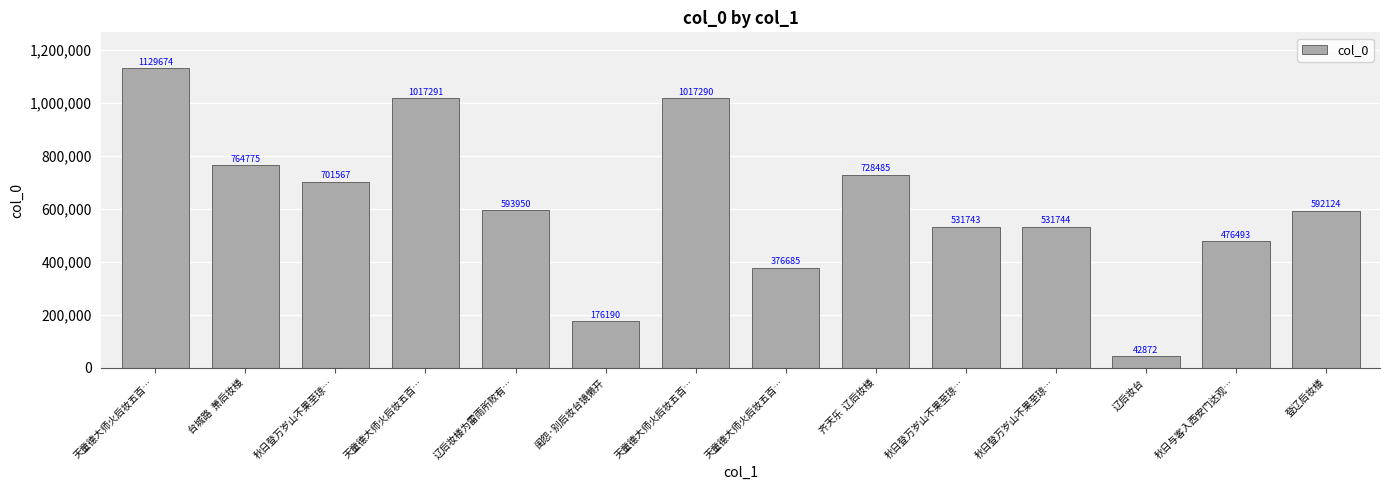

Count the number of data series in this chart.

1